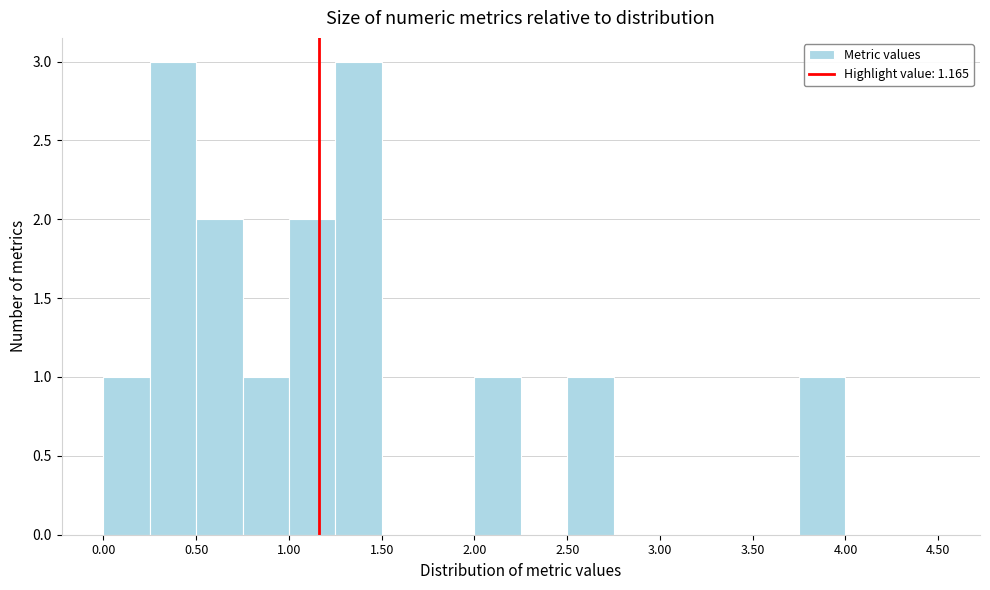

Reading left to right, transcribe this chart: for each bar, give the range it covers on the x-axis and its height. The values are not printed on the chart, so give them approximately, as read against the axis.

0.00 to 0.25: 1
0.25 to 0.50: 3
0.50 to 0.75: 2
0.75 to 1.00: 1
1.00 to 1.25: 2
1.25 to 1.50: 3
1.50 to 1.75: 0
1.75 to 2.00: 0
2.00 to 2.25: 1
2.25 to 2.50: 0
2.50 to 2.75: 1
2.75 to 3.00: 0
3.00 to 3.25: 0
3.25 to 3.50: 0
3.50 to 3.75: 0
3.75 to 4.00: 1
4.00 to 4.25: 0
4.25 to 4.50: 0